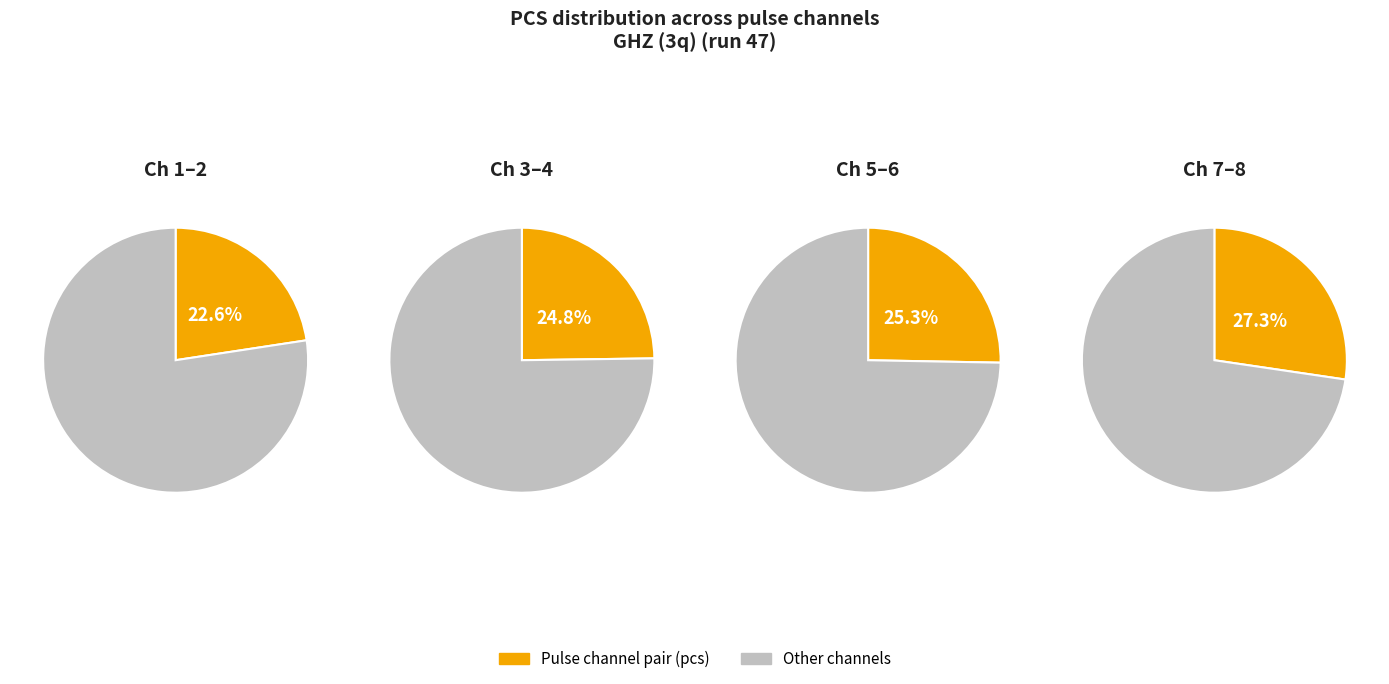

Is it true that pulse_channel_1 is 24% of the pie?

False